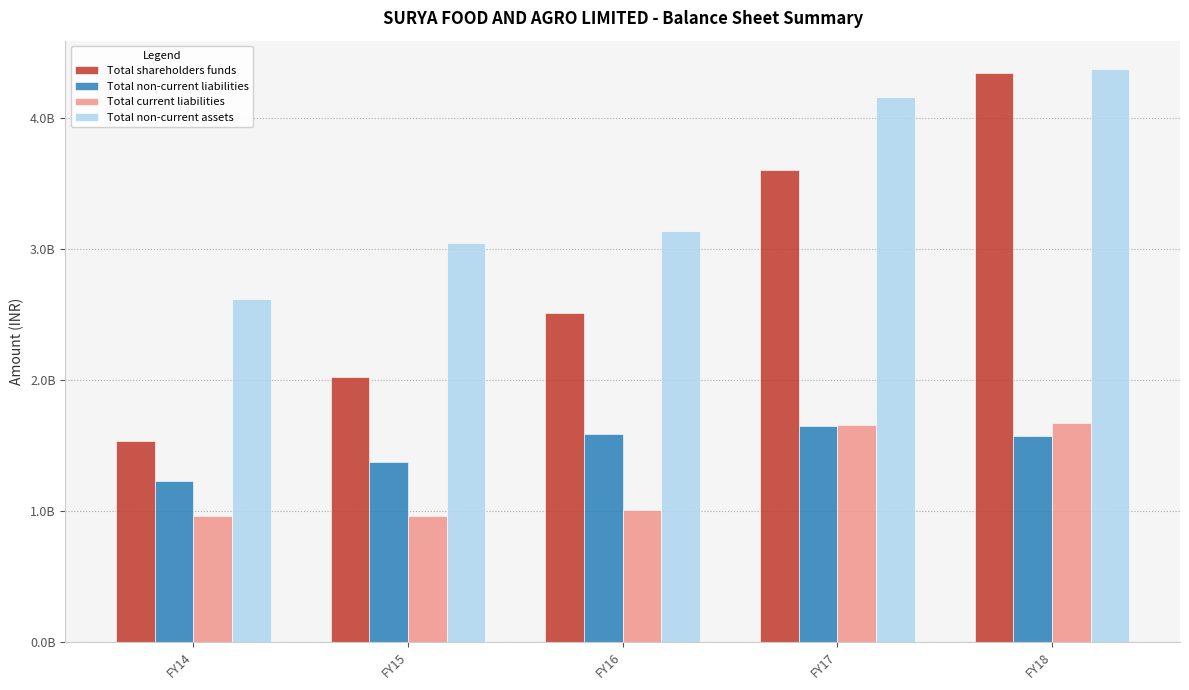

What are all the series names shown in the legend?

Total shareholders funds, Total non-current liabilities, Total current liabilities, Total non-current assets